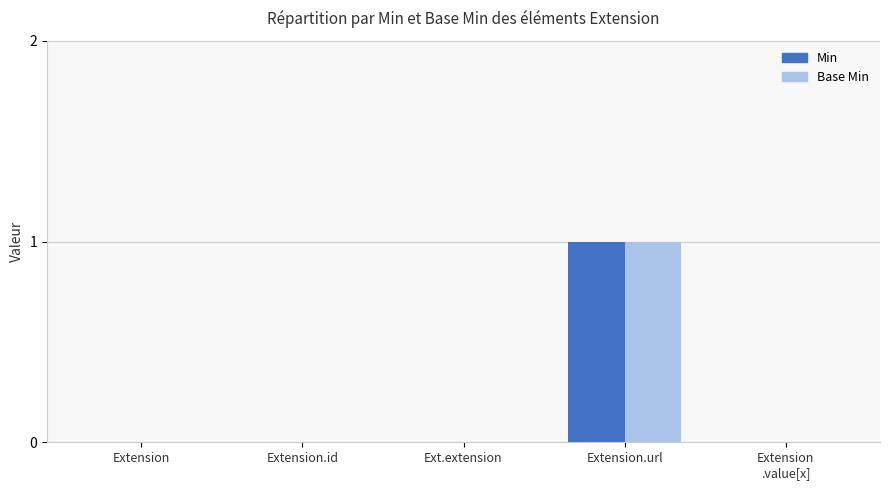

What are all the series names shown in the legend?

Min, Base Min